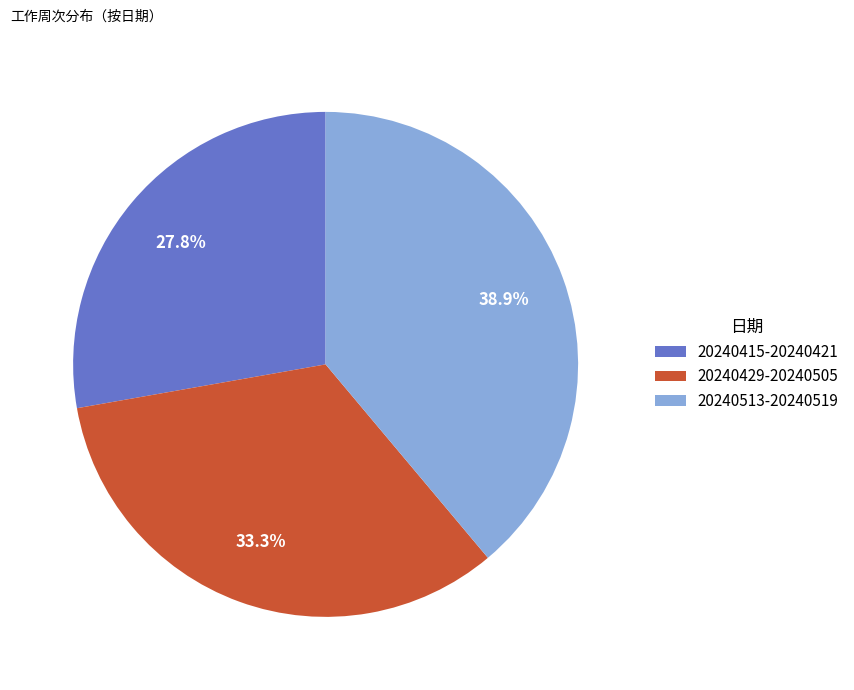

To the nearest percent, what percentage of the pie is 20240415-20240421?

28%